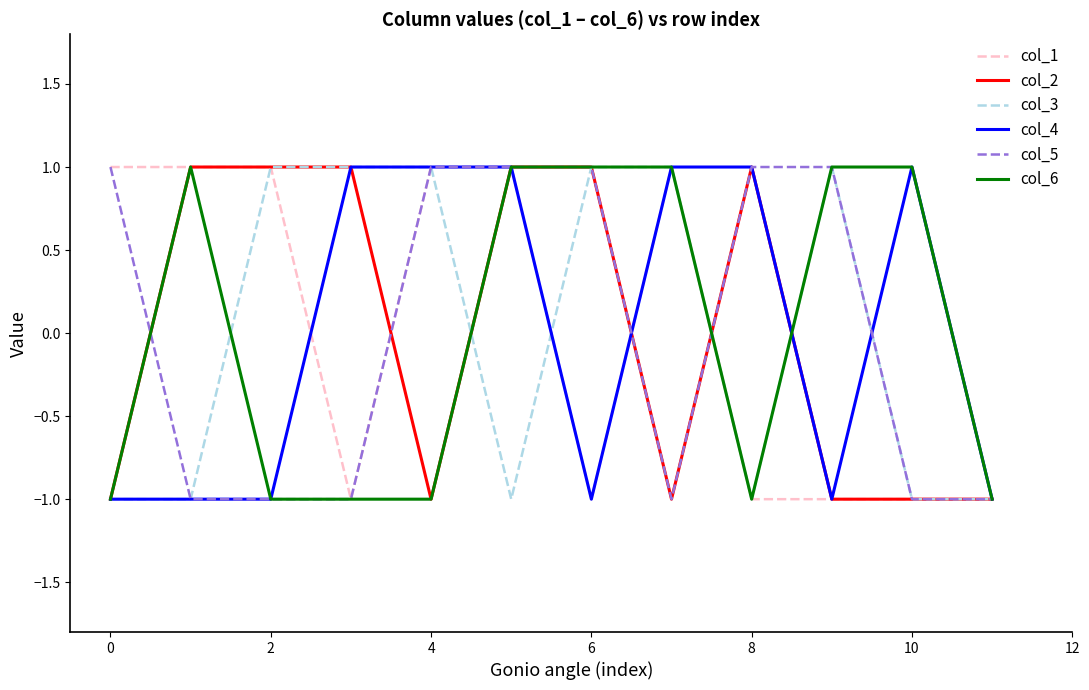

Is this an area chart (filled region under the line)?

No